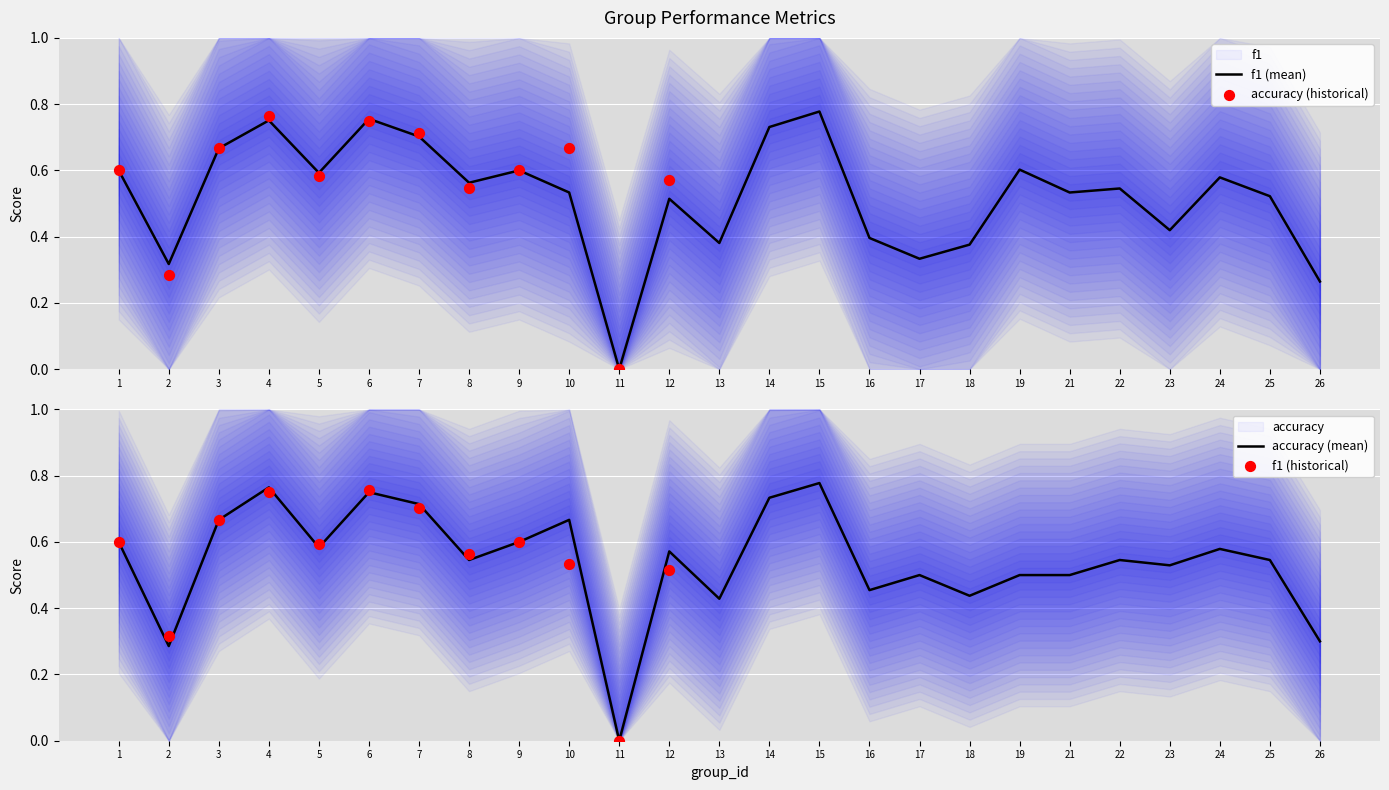

Which series reaches the minimum Y coordinate?

f1